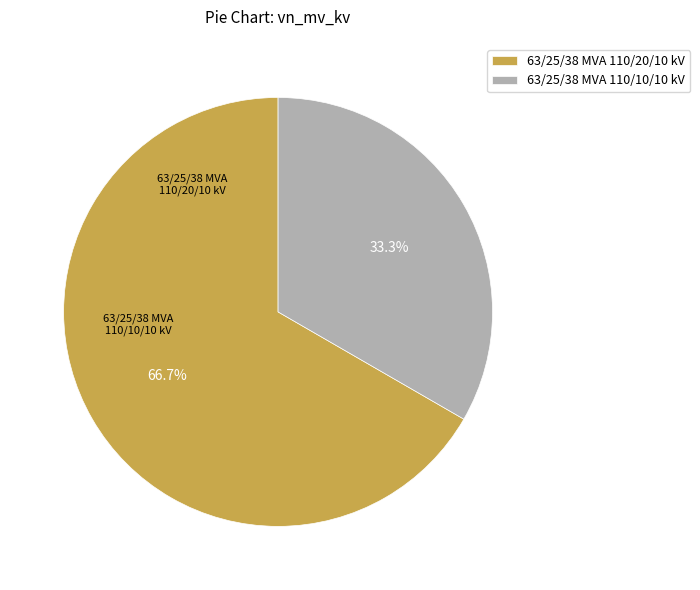

Do 63/25/38 MVA 110/10/10 kV and 63/25/38 MVA 110/20/10 kV together represent more than half of the pie?

Yes